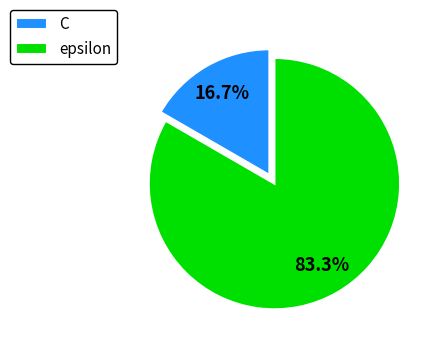

To the nearest percent, what percentage of the pie is C?

17%